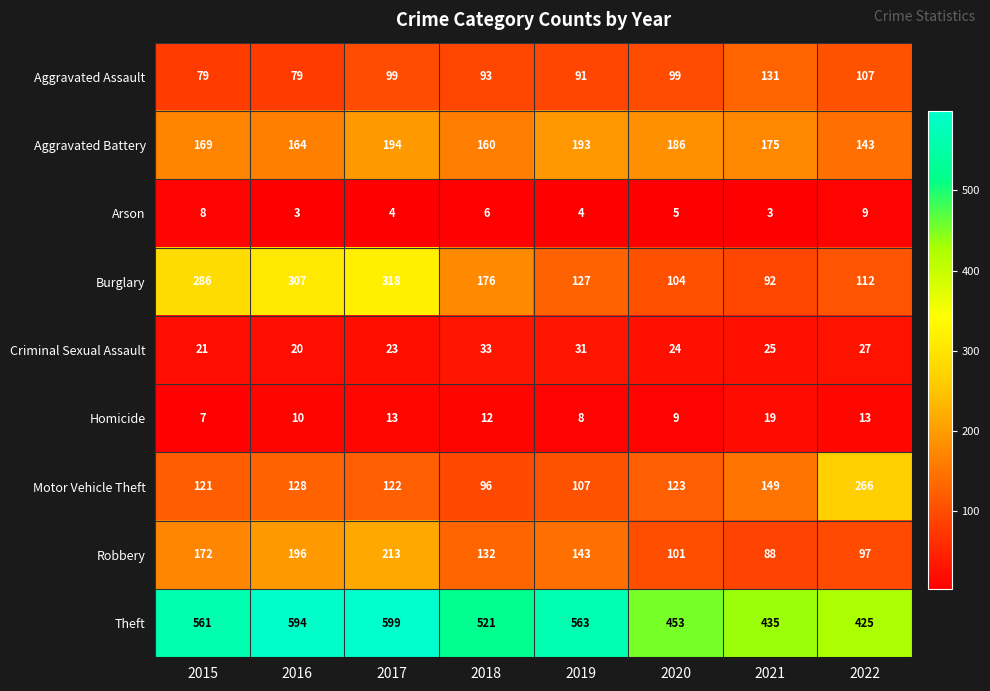

What is the maximum value for Criminal Sexual Assault?

33